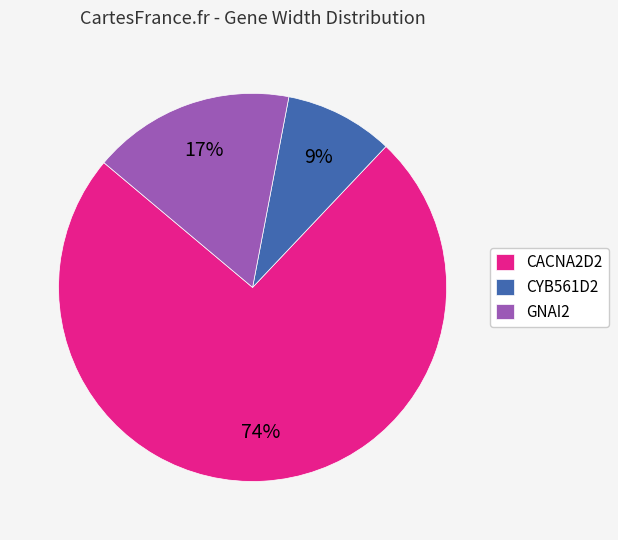

Does any single category account for the majority?

Yes